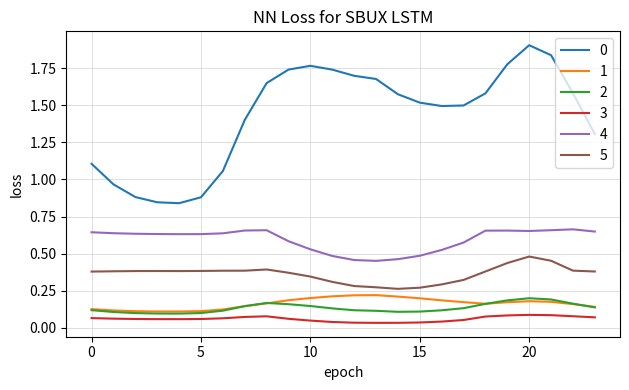

True or false: 3 and 0 cross at least once.

False